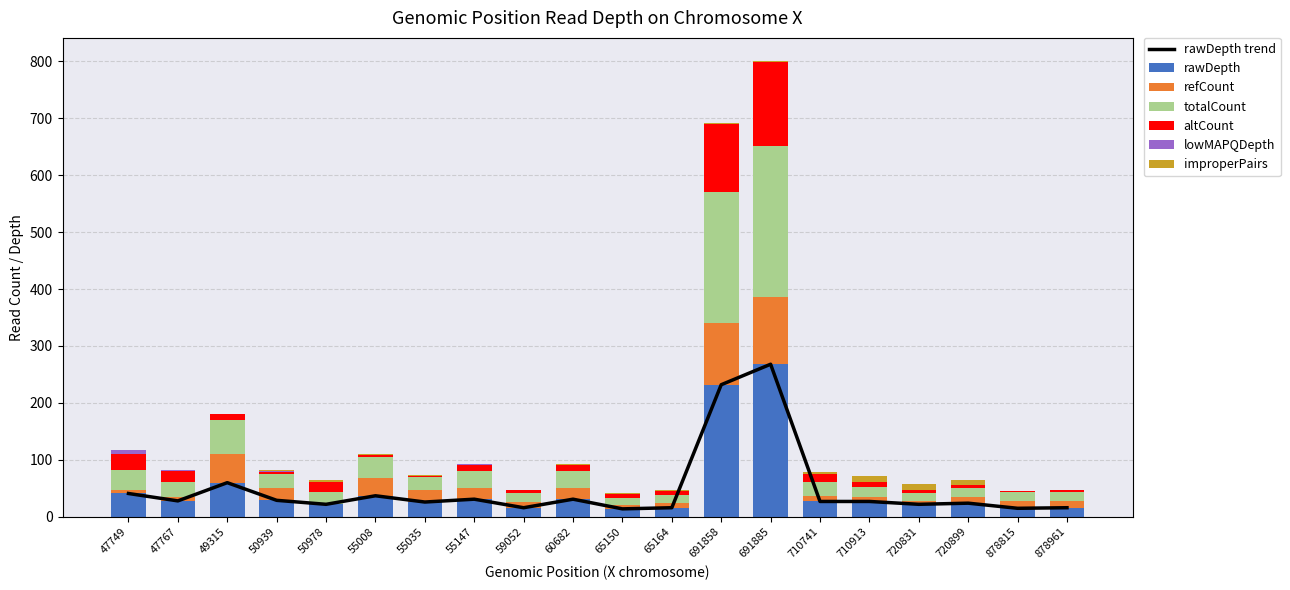

Which has a higher value, 720899 or 59052?

720899